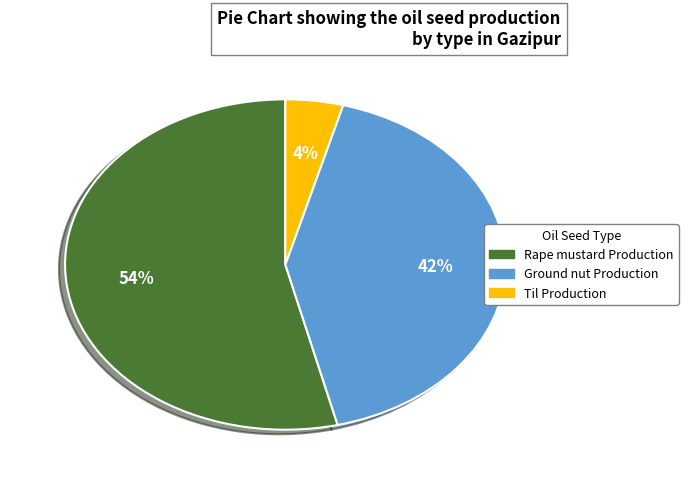

To the nearest percent, what is the difference between the Rape mustard Production and Til Production slice percentages?

50%